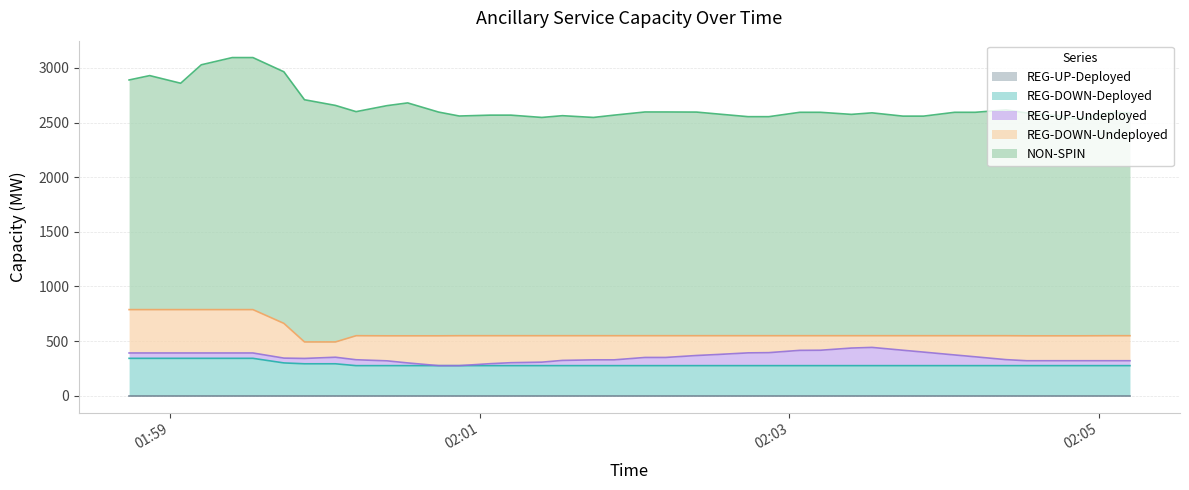

What is the label of the 33rd point from the left?

2025-10-02 02:04:04